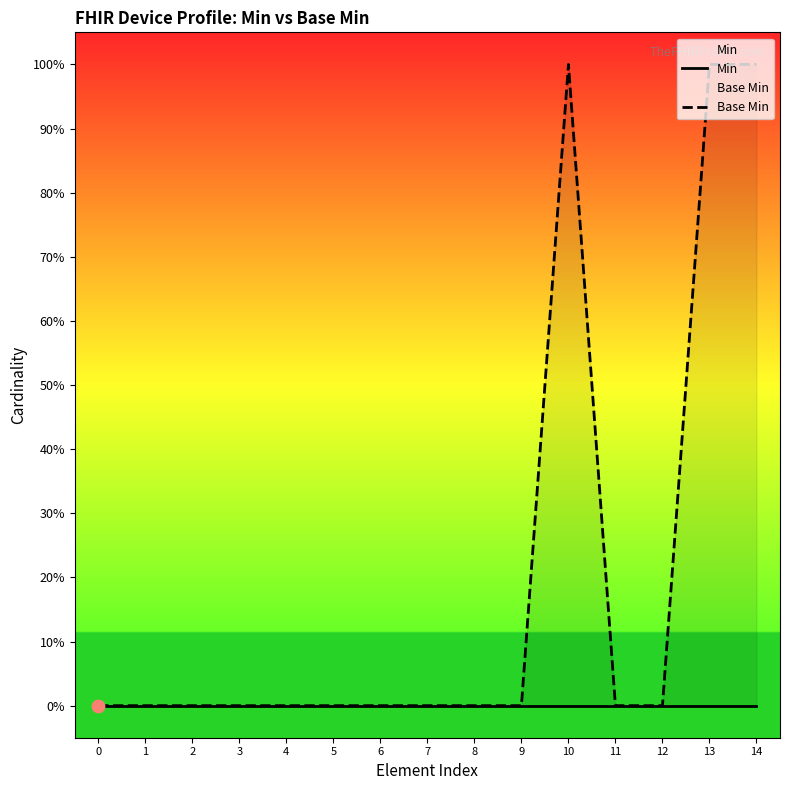

Which series has the largest Y range (max minus min)?

Base Min